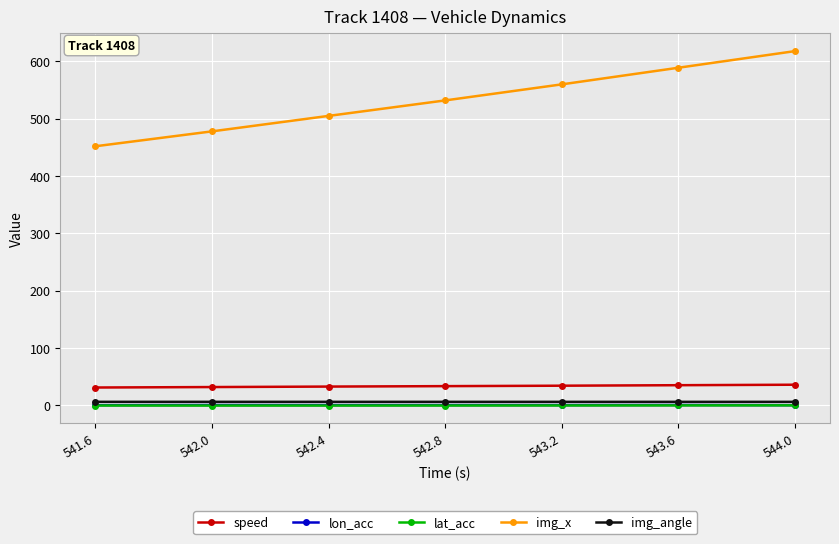

What is the sum of the lon_acc values at 543.2 and 542.8?

1.1